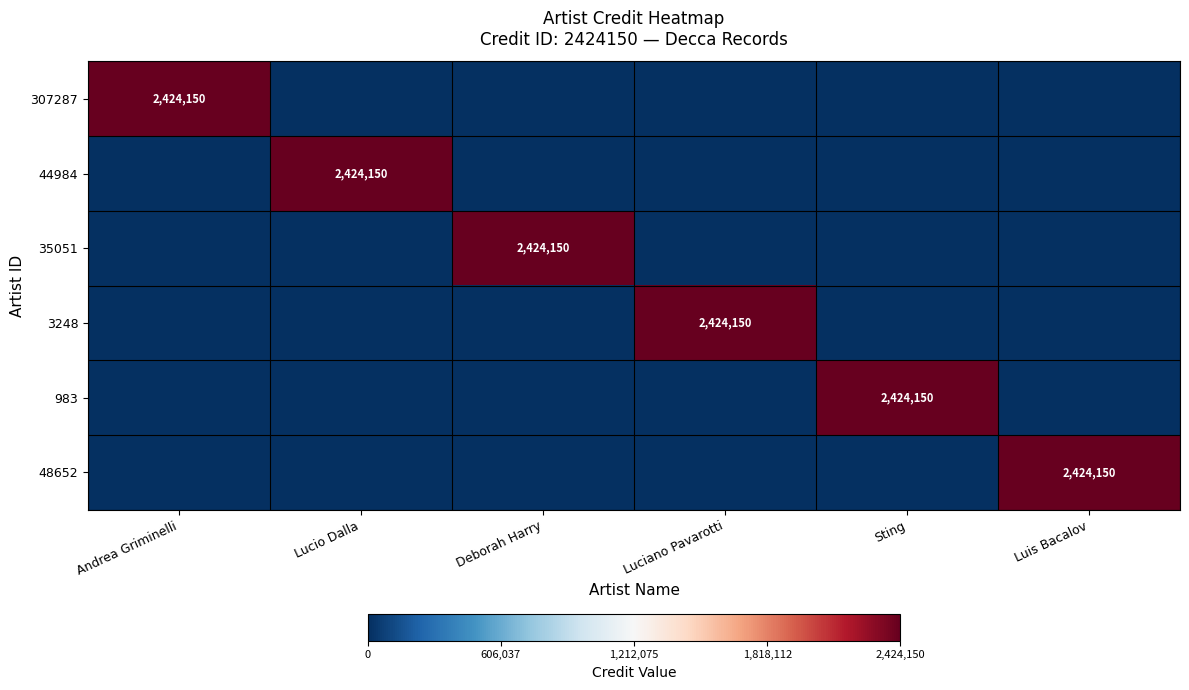

Is it true that 983 equals 2424150 at Sting?

True